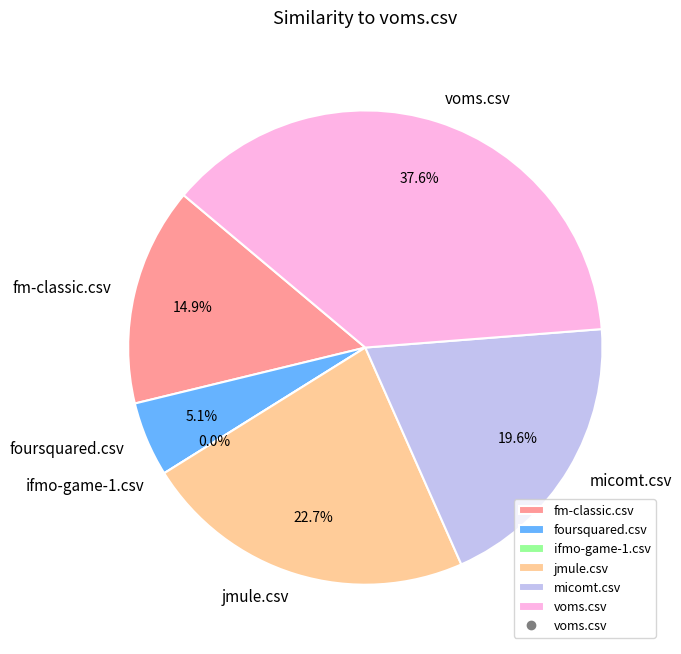

Which category has the smallest portion of the pie?

ifmo-game-1.csv